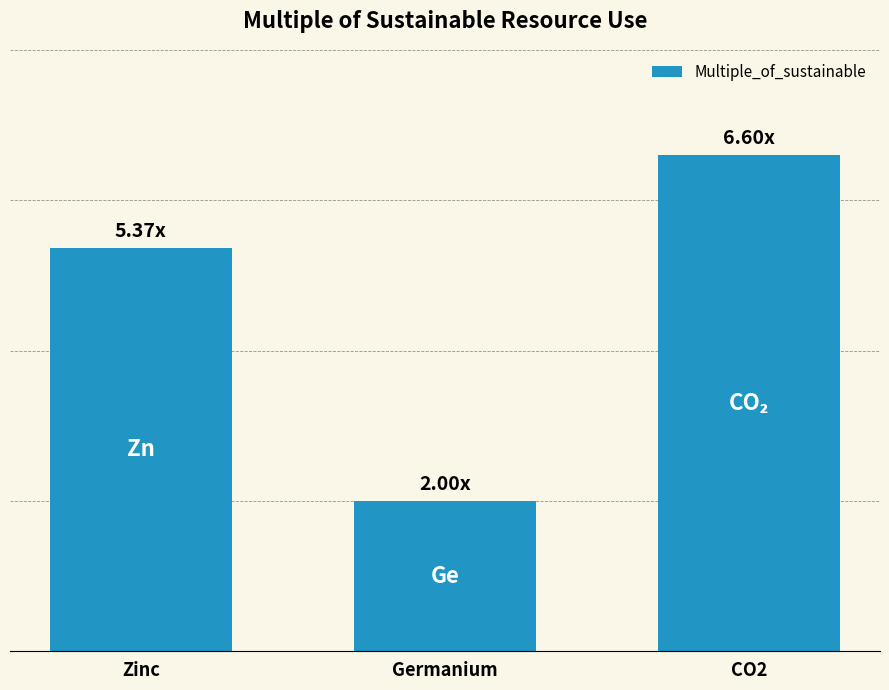

List the labels in order of value, largest first.

CO2, Zinc, Germanium